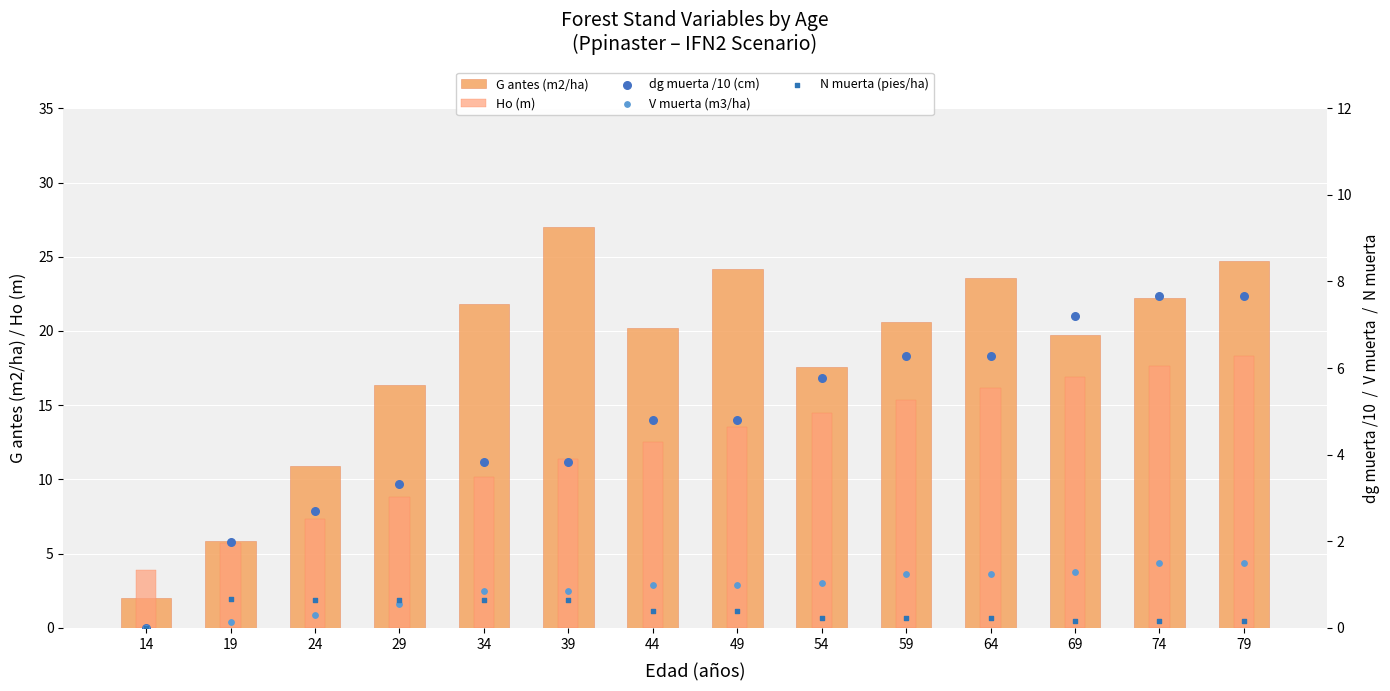

Which series reaches the maximum Y coordinate?

G antes (m2/ha)